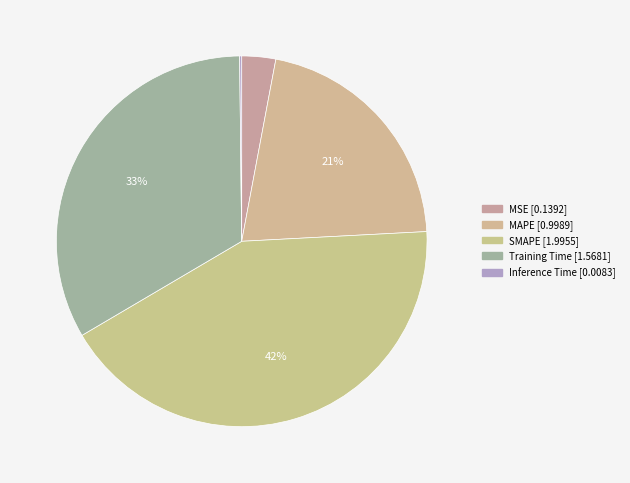

Does Training Time represent more than half of the total?

No